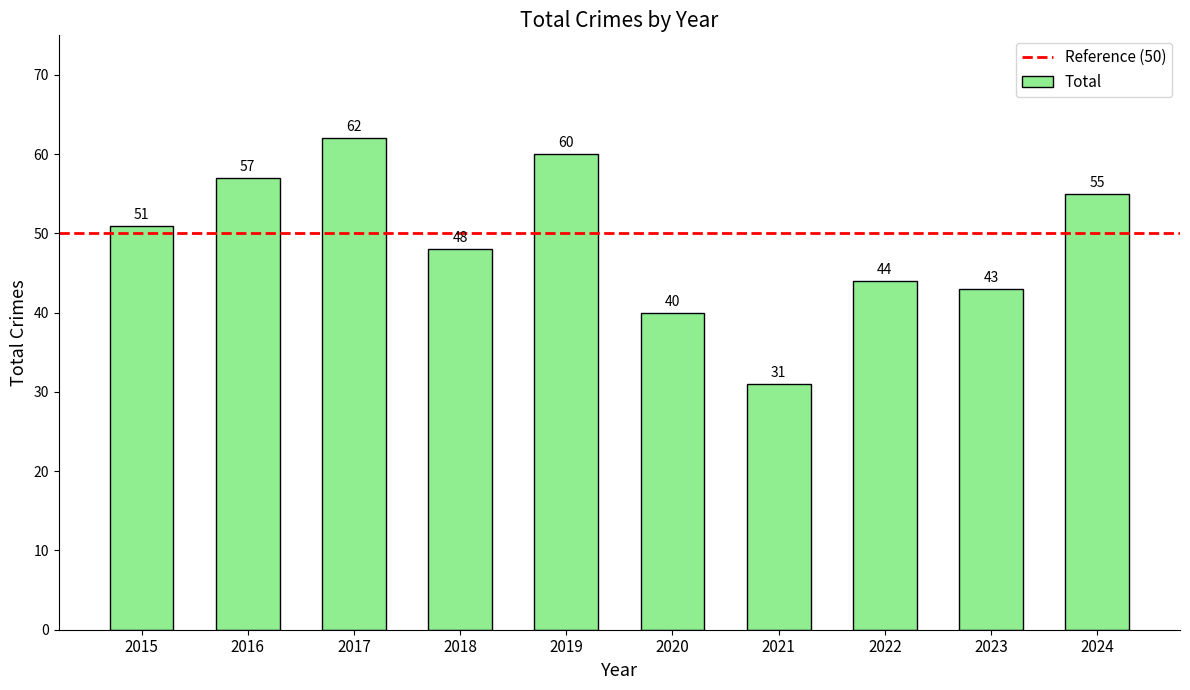

Rank the categories by value from lowest to highest.

2021, 2020, 2023, 2022, 2018, 2015, 2024, 2016, 2019, 2017